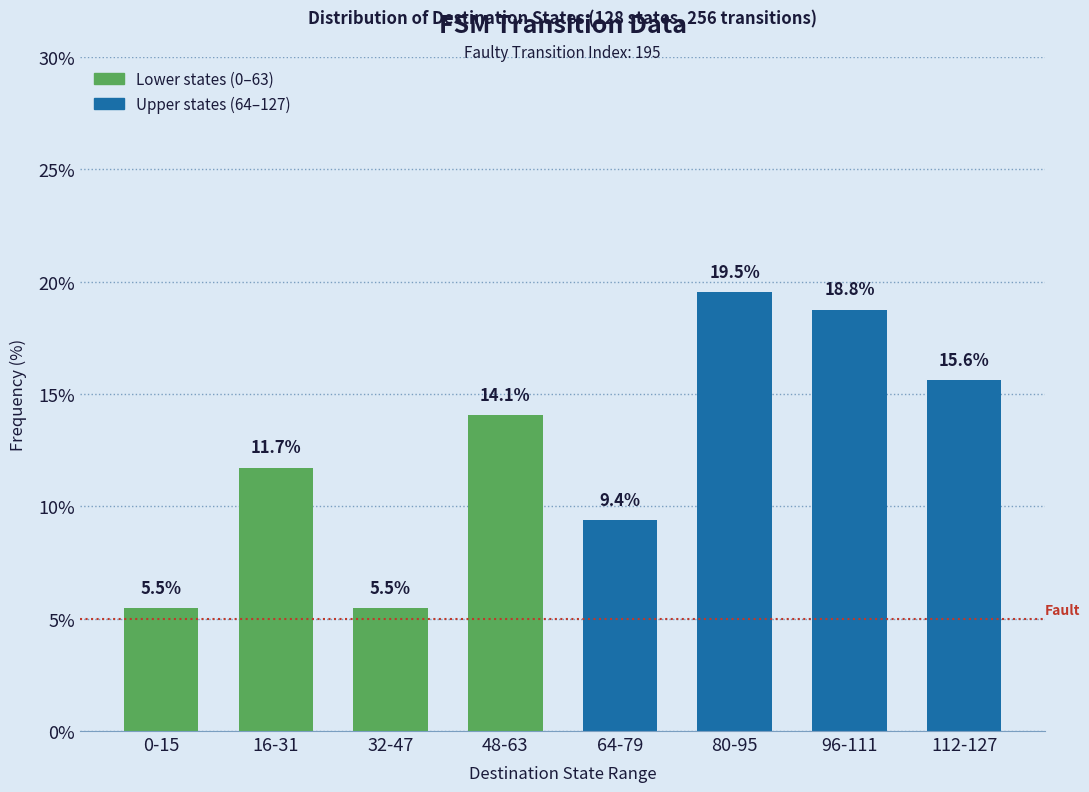

Reading right to left, extract all data points from this chart.

112-127=15.6	96-111=18.8	80-95=19.5	64-79=9.4	48-63=14.1	32-47=5.5	16-31=11.7	0-15=5.5